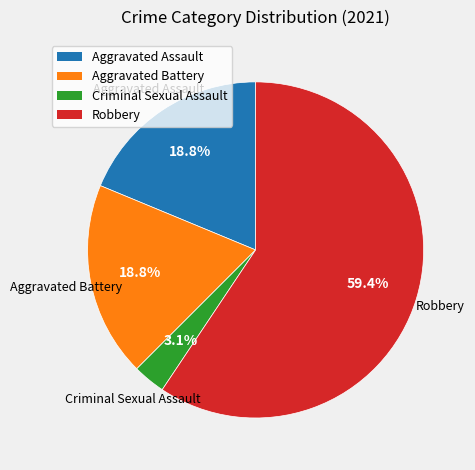

Which has a higher value, Criminal Sexual Assault or Aggravated Battery?

Aggravated Battery